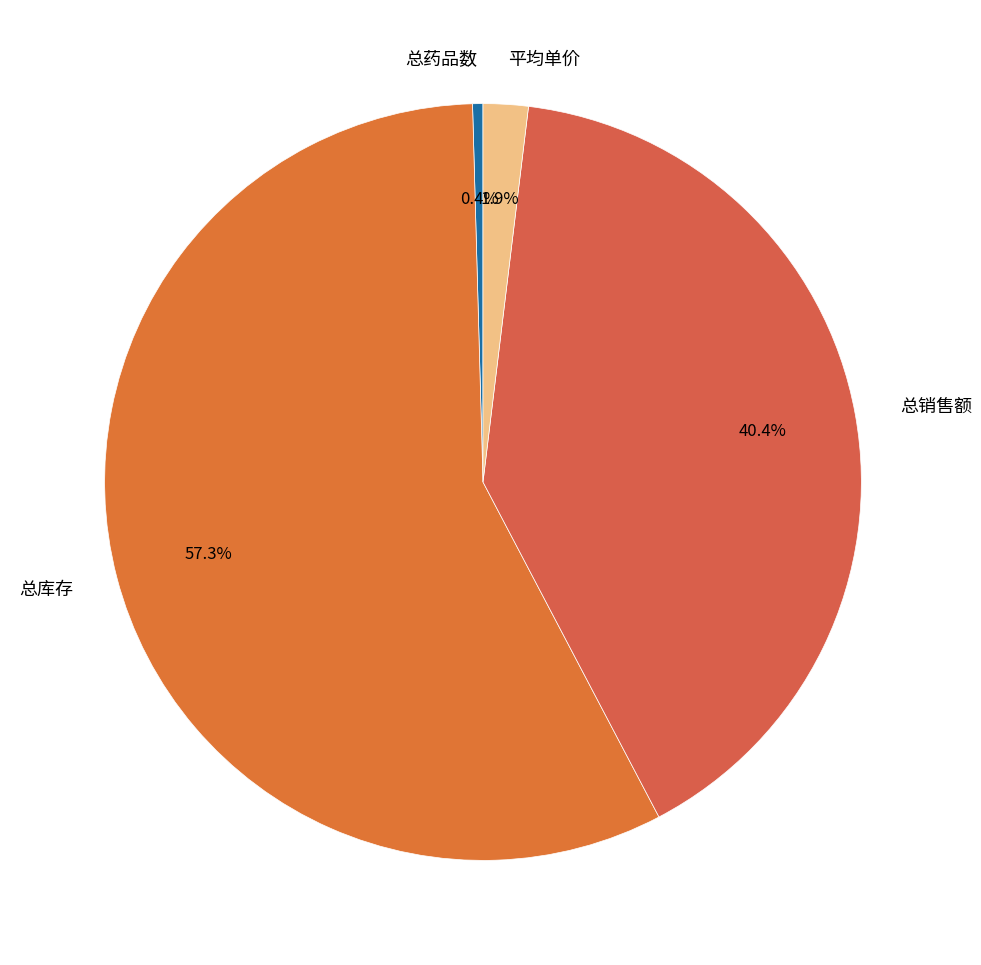

What is the majority slice?

总库存